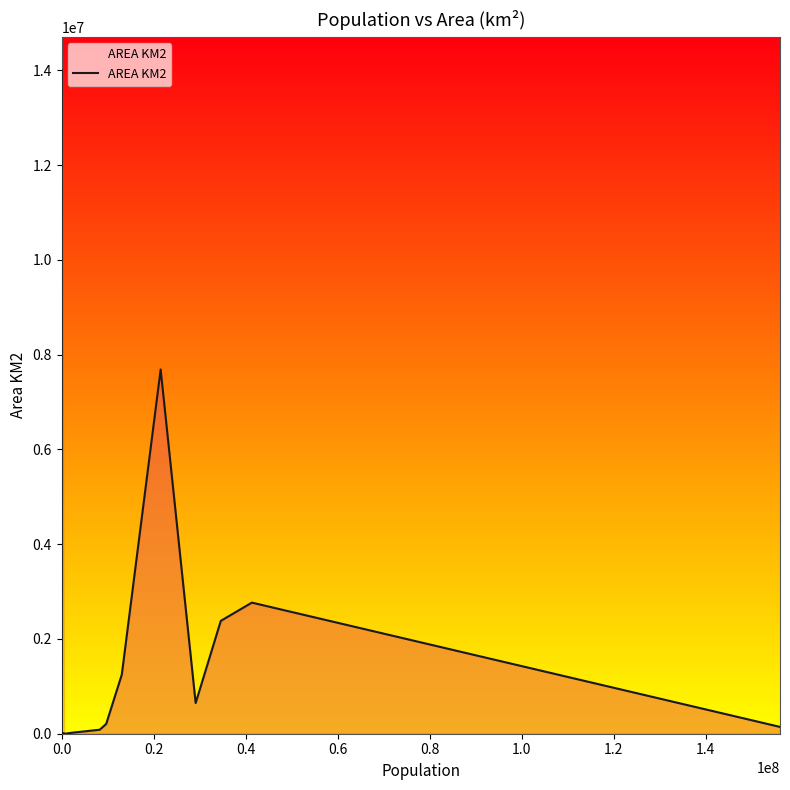

What is the difference between the maximum and minimum values?

13999898